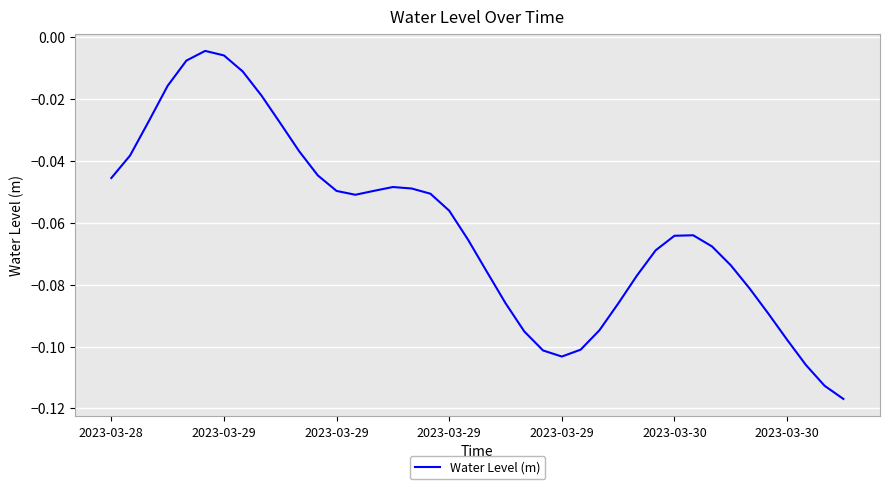

Rank the categories by value from lowest to highest.

39, 38, 37, 24, 23, 25, 36, 22, 26, 35, 27, 21, 34, 28, 20, 33, 29, 32, 19, 30, 31, 18, 13, 17, 12, 14, 16, 15, 2023-03-28, 11, 2023-03-29, 10, 9, 2023-03-29, 8, 2023-03-29, 7, 2023-03-29, 2023-03-30, 2023-03-30